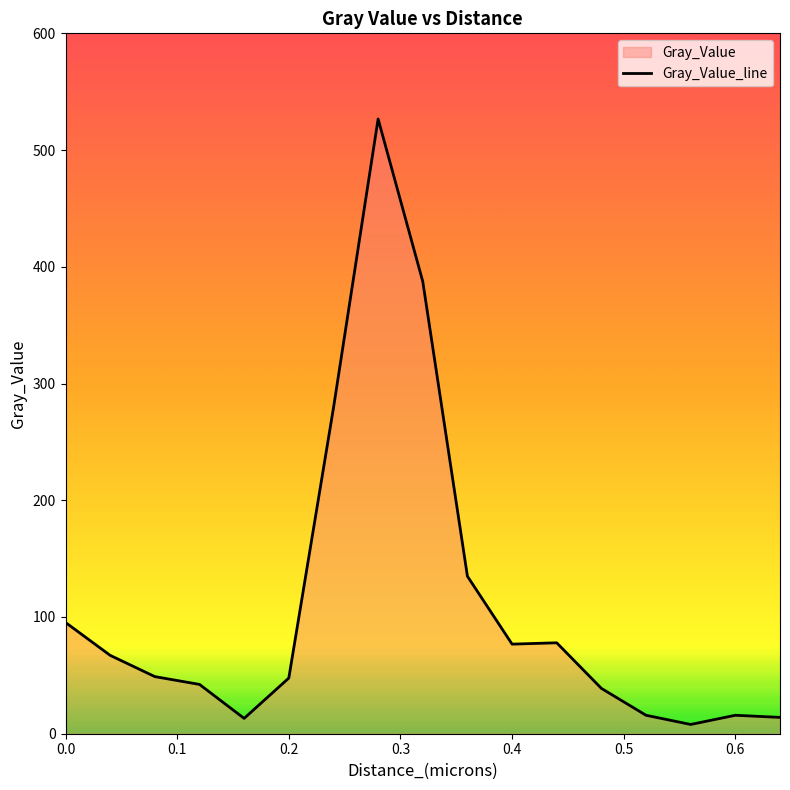

What is the difference between the maximum and minimum values?

518.7